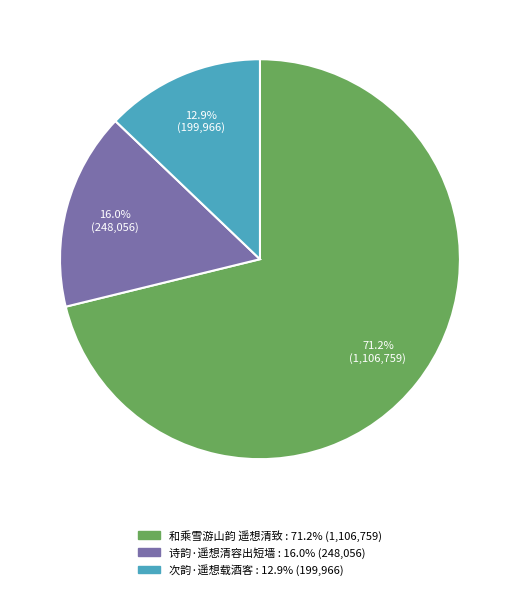

The 和乘雪游山韵 遥想清致 slice represents 61% of the pie. True or false?

False